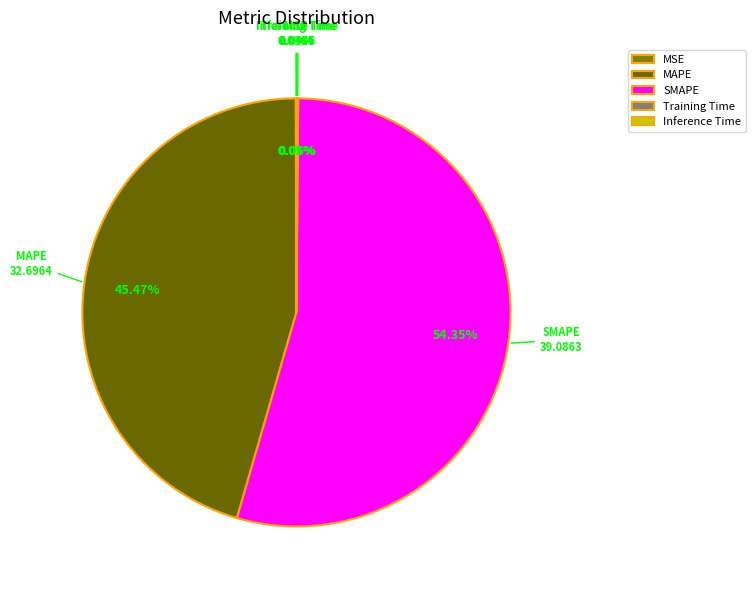

True or false: SMAPE accounts for 59% of the total.

False